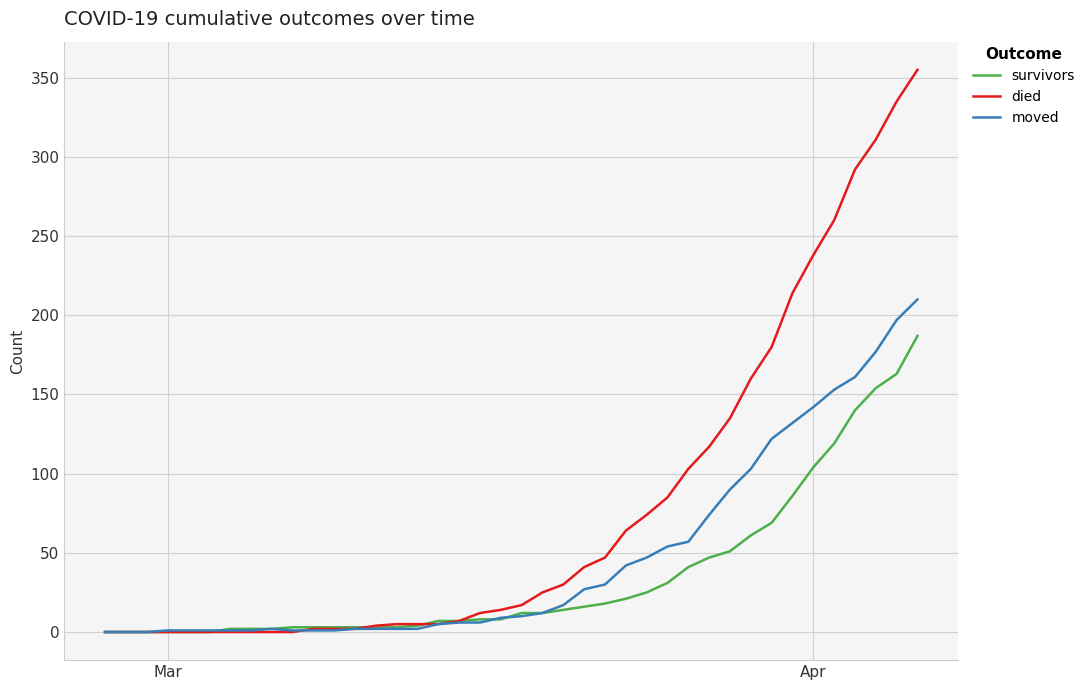

List the series in order of their peak value, lowest first.

survivors, moved, died